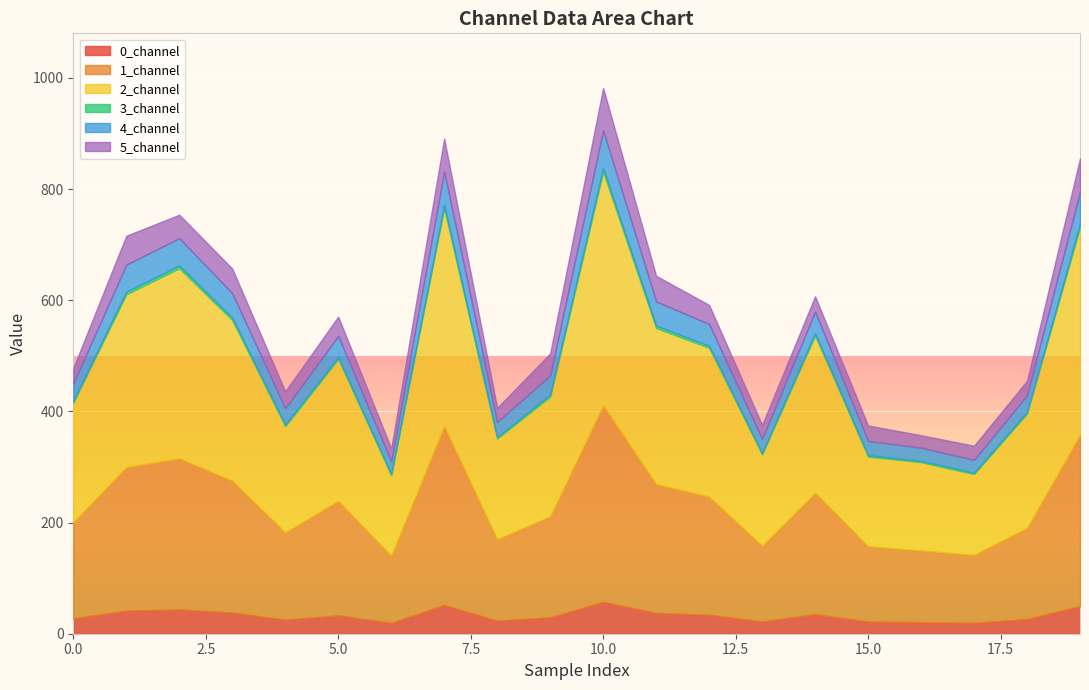

What is the difference between the maximum and minimum values in the 2_channel series?

274.9